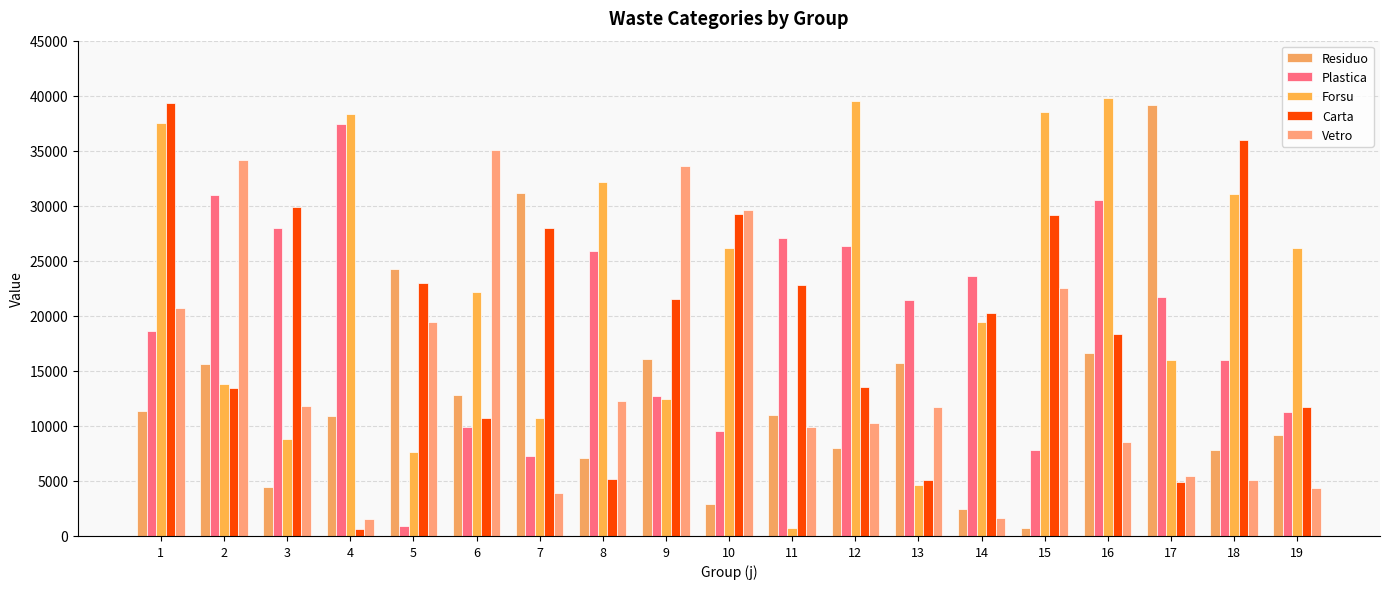

Which has a higher value, 1 or 9?

9